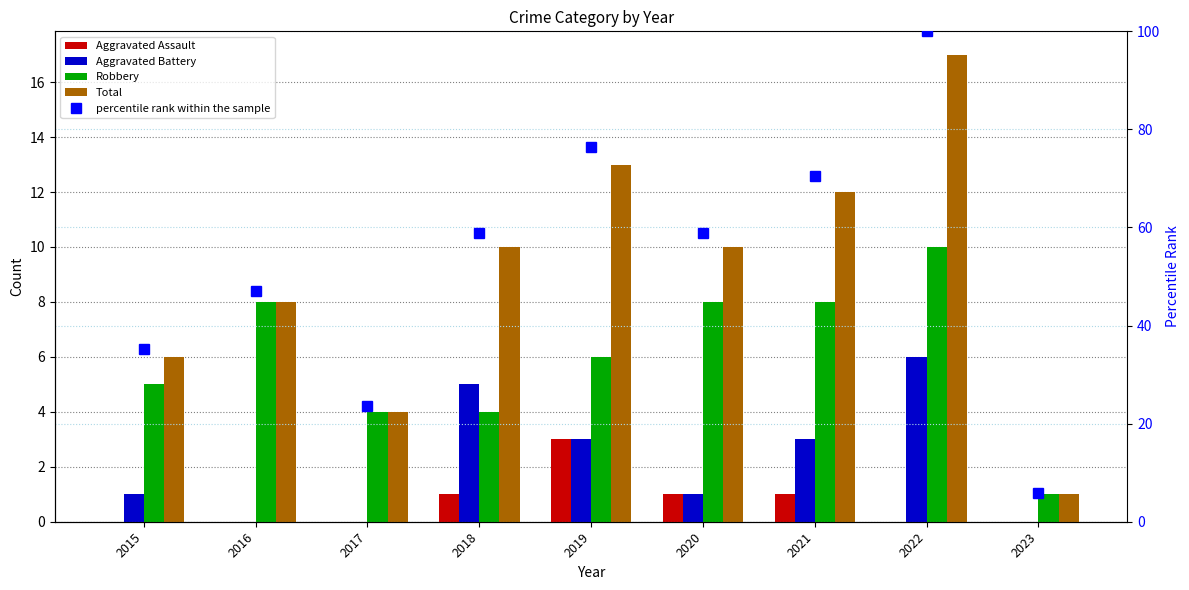

Reading left to right, transcribe all the data shown in this chart.

Aggravated Assault: 0.0	0.0	0.0	1.0	3.0	1.0	1.0	0.0	0.0
Aggravated Battery: 1.0	0.0	0.0	5.0	3.0	1.0	3.0	6.0	0.0
Robbery: 5.0	8.0	4.0	4.0	6.0	8.0	8.0	10.0	1.0
Total: 6.0	8.0	4.0	10.0	13.0	10.0	12.0	17.0	1.0
percentile rank within the sample: 35.3	47.1	23.5	58.8	76.5	58.8	70.6	100.0	5.9